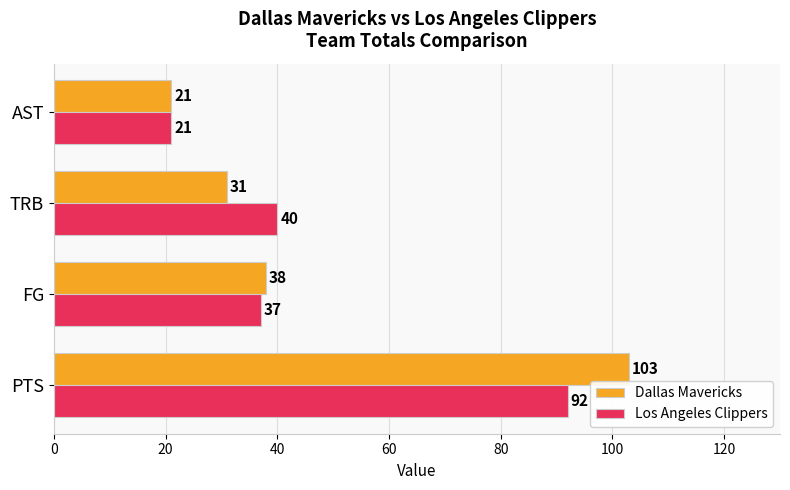

Which series has the widest spread of values?

Dallas Mavericks